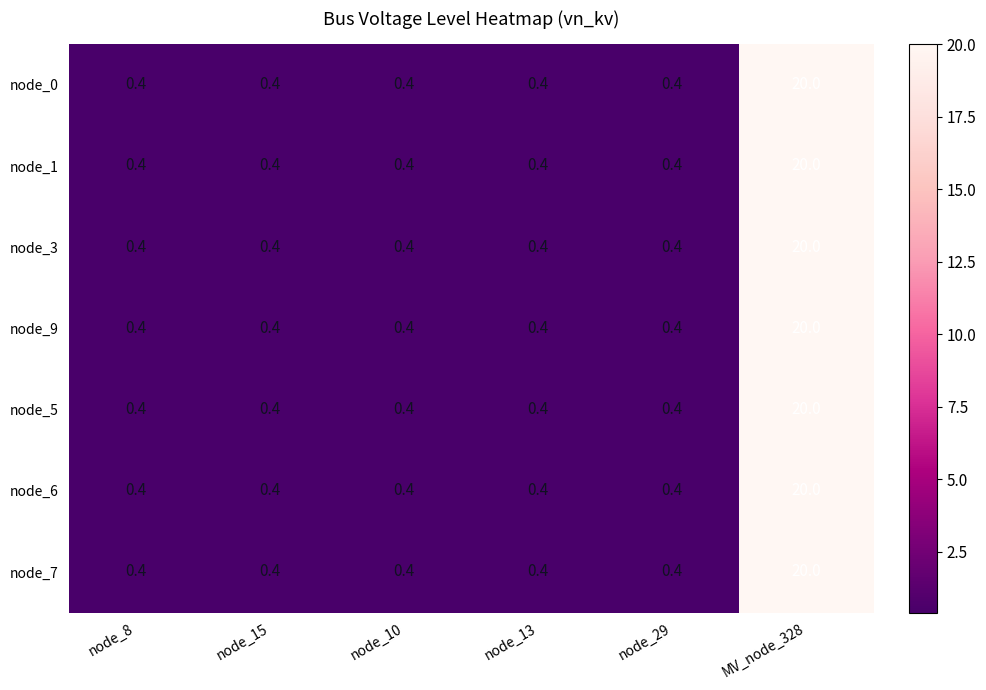

What is the sum of all node_5 values?

22.0